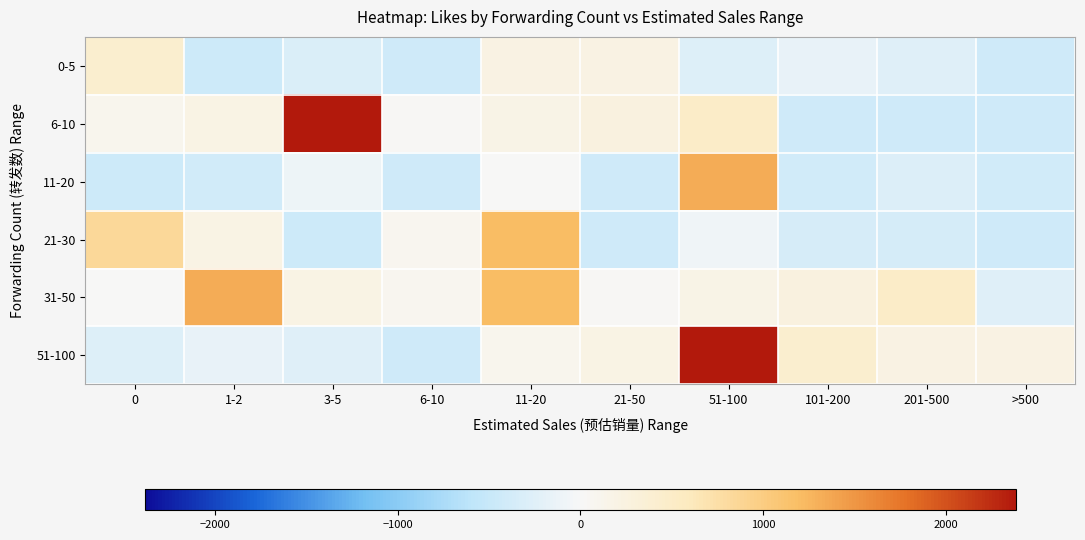

Which has a higher value, 201-500 or 11-20?

11-20